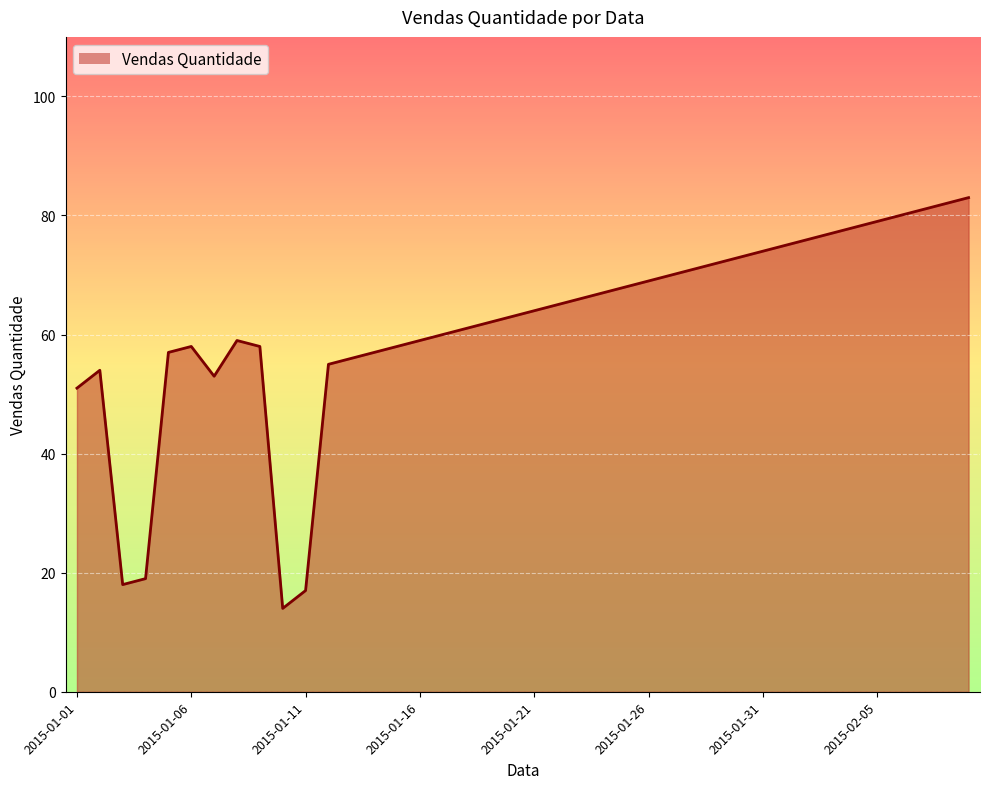

What is the minimum value shown in the chart?

14